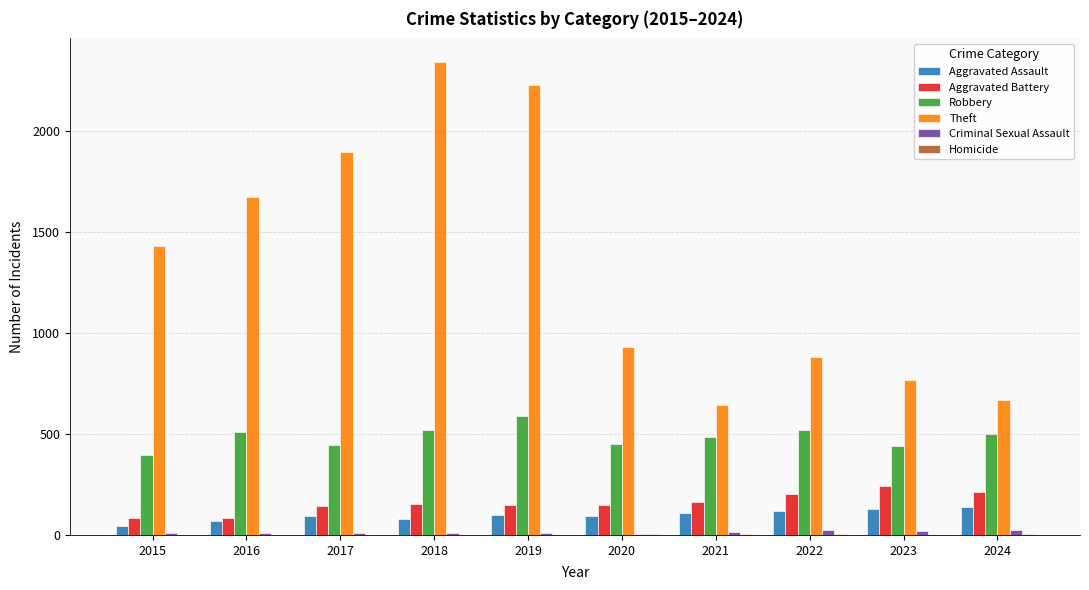

Which series has the largest total across all categories?

Theft